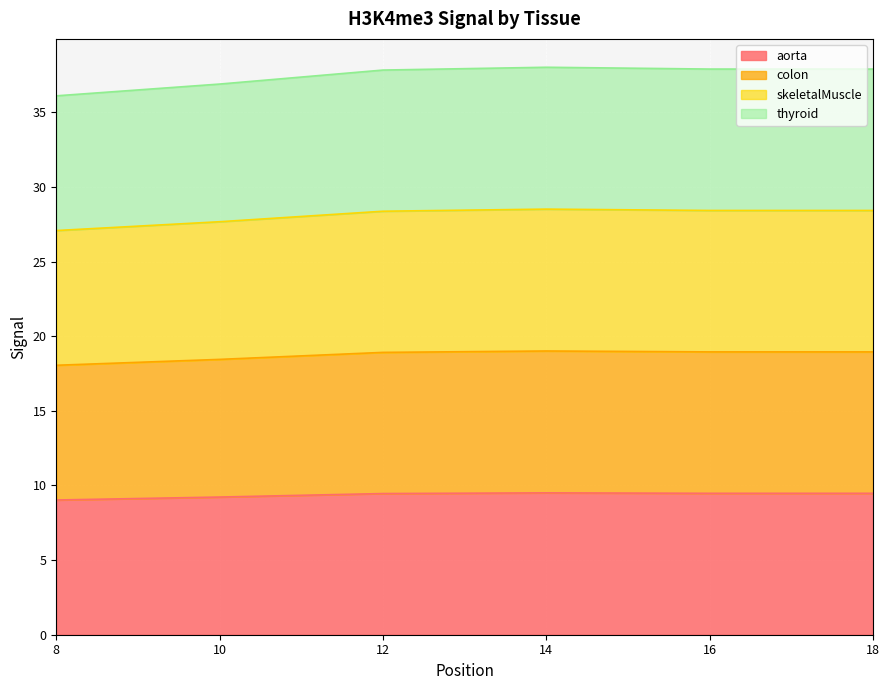

Which series changed the most between 10 and 18?

thyroid